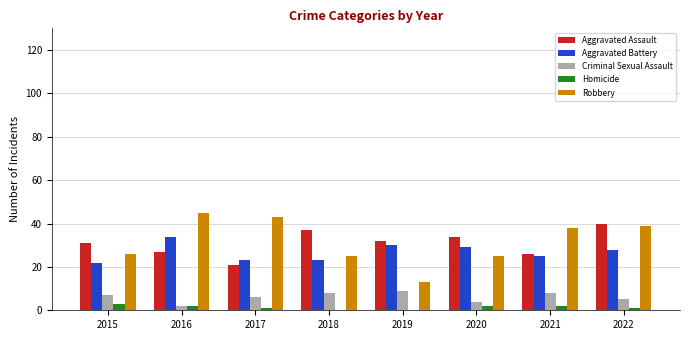

What is the sum of all Robbery values?

254